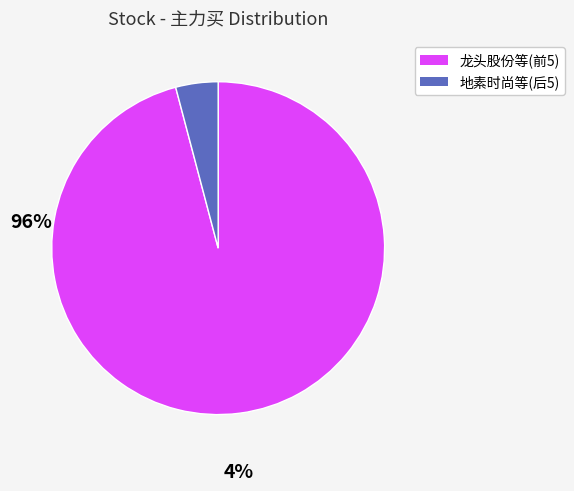

Is there any slice that represents more than half of the pie?

Yes